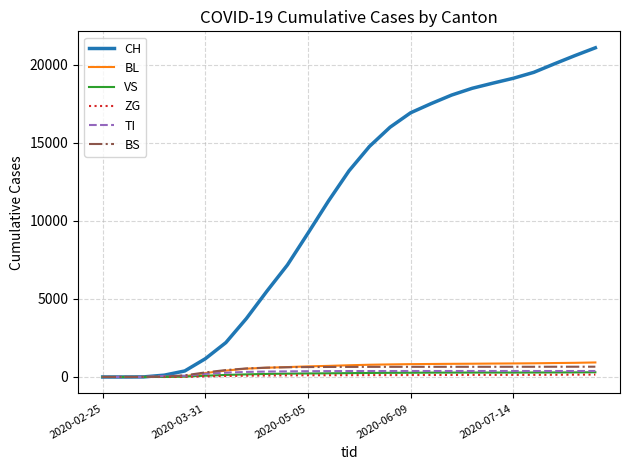

How many series are shown in this chart?

6